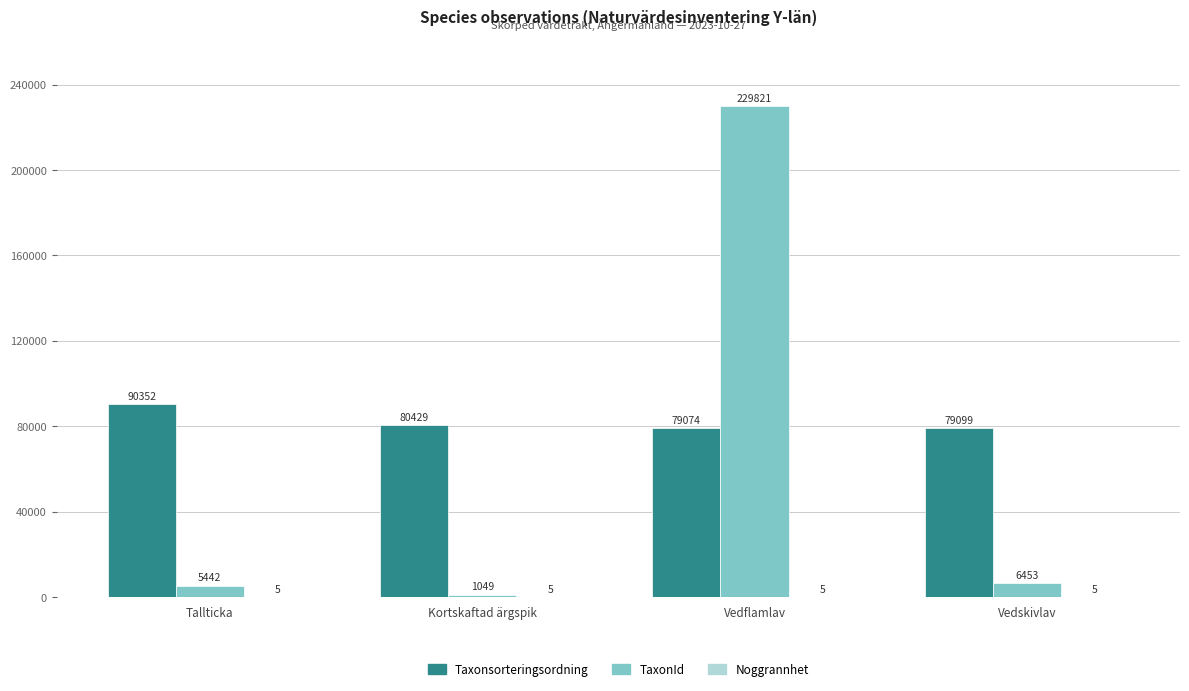

At which category is the sum across all series the highest?

Vedflamlav